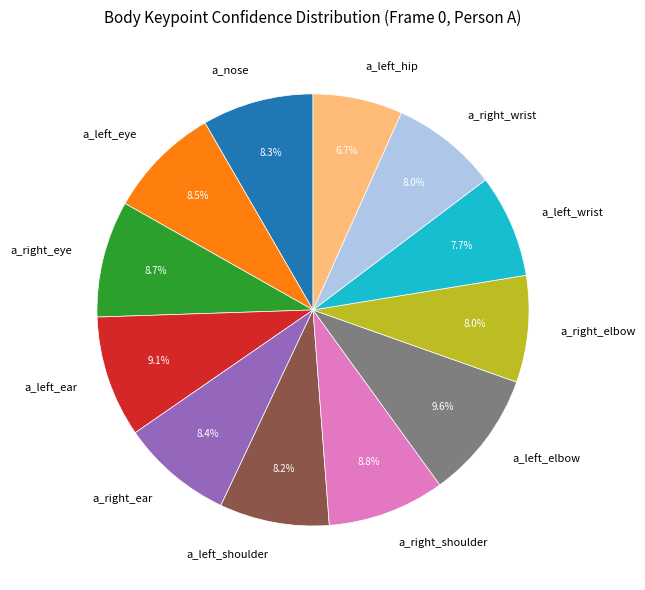

Is there any slice that represents more than half of the pie?

No